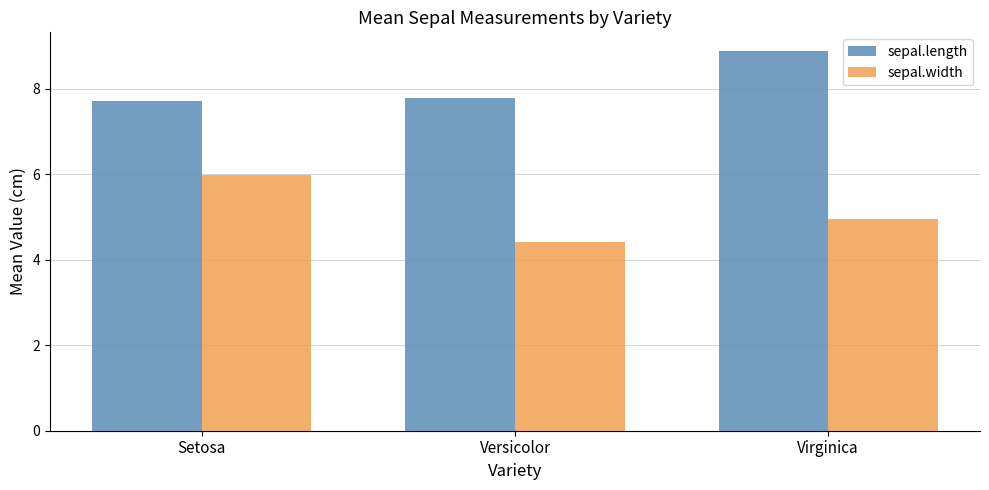

What are all the series names shown in the legend?

sepal.length, sepal.width